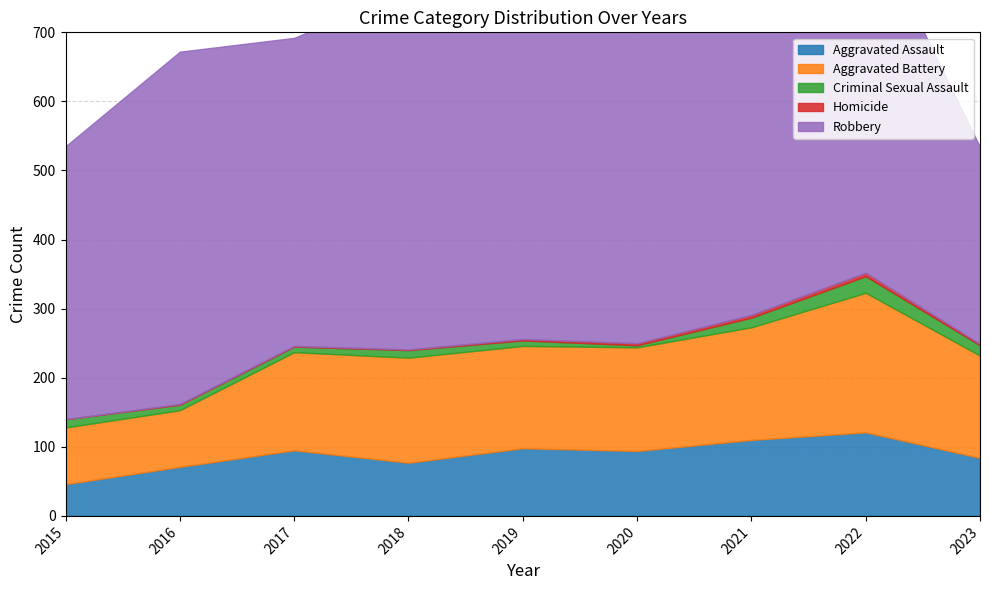

At how many categories does at least one series exceed 77?

9